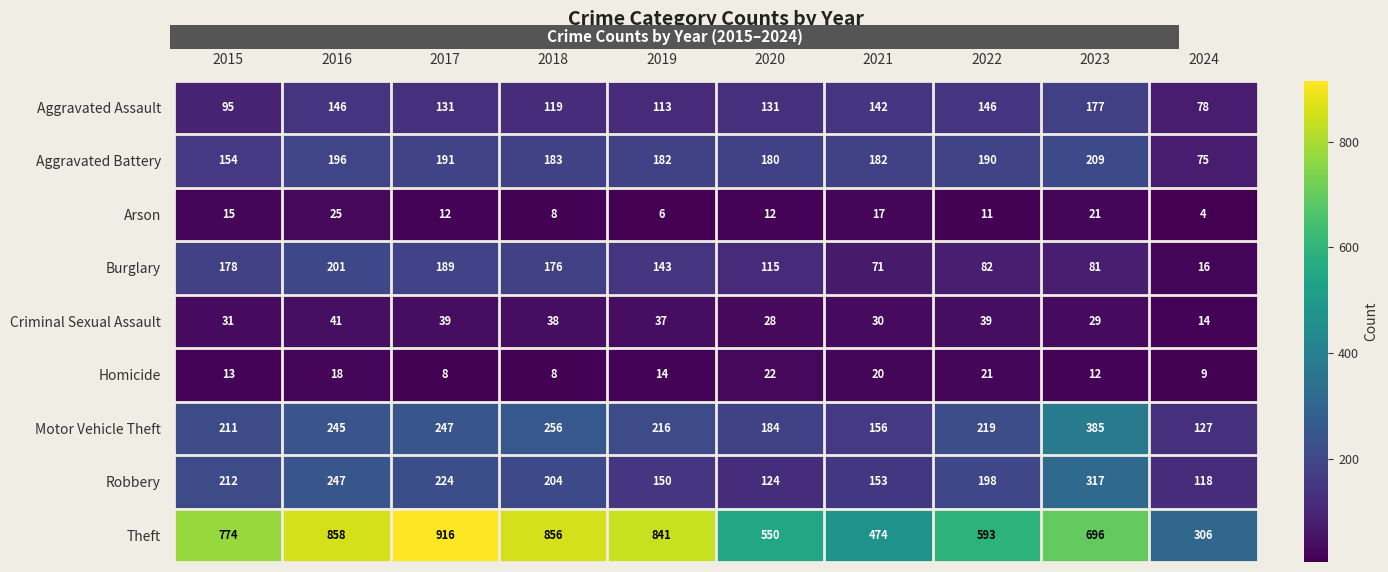

What value does the Aggravated Assault series have at 2017?

131